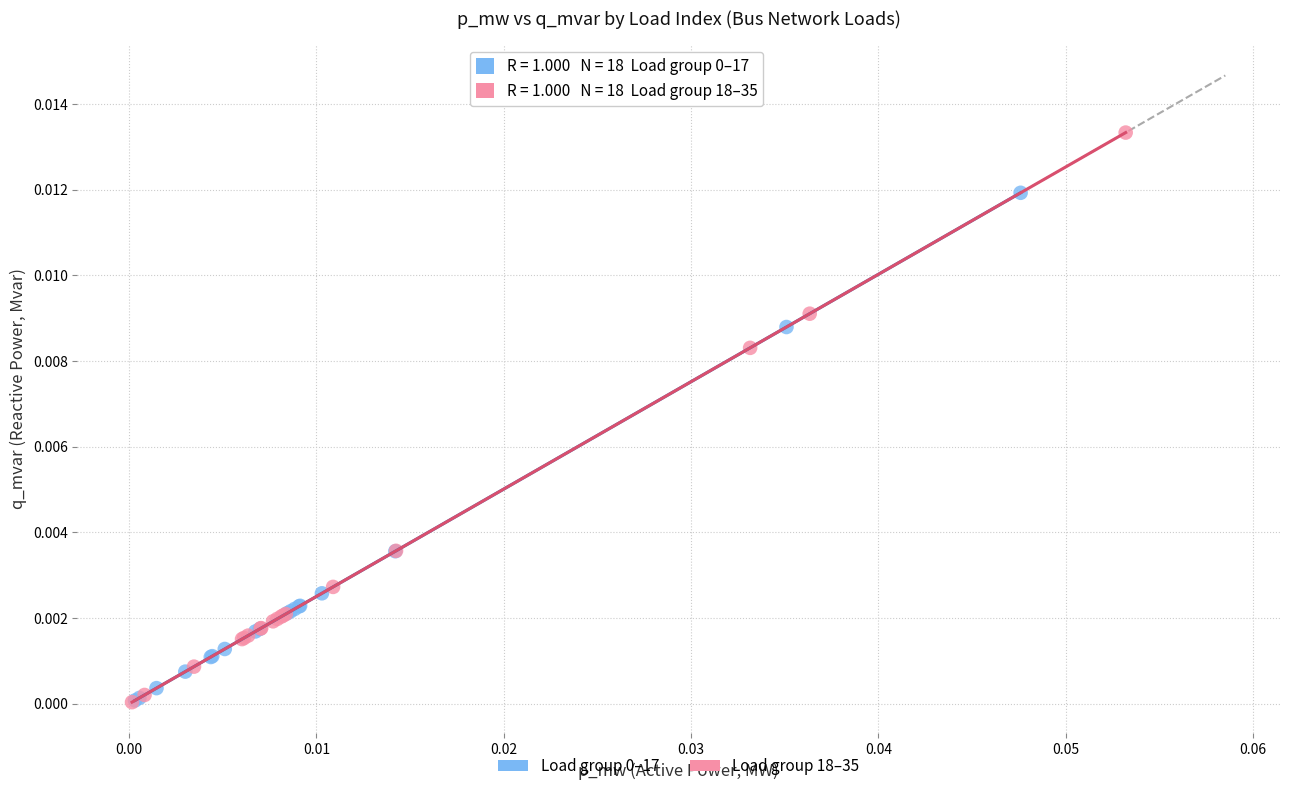

Which series has the largest Y range (max minus min)?

Load group 18–35